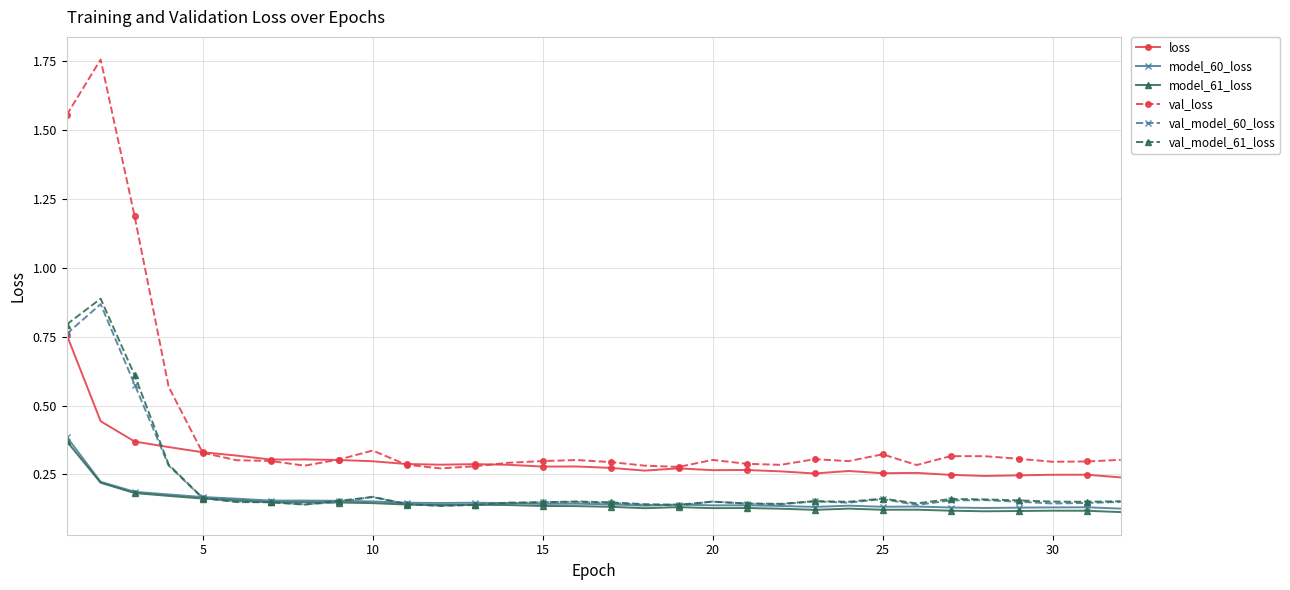

At how many categories does at least one series exceed 0?

32